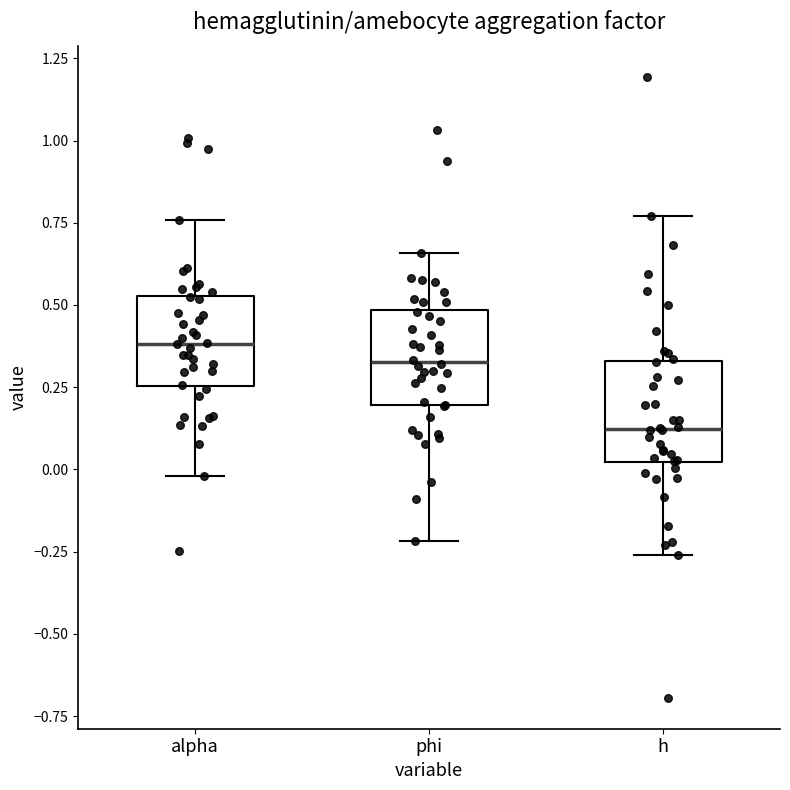

Which box's median line is the lowest?

h